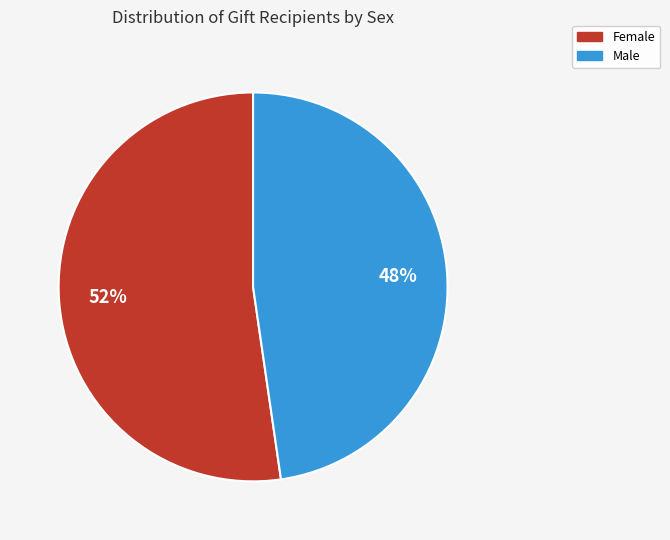

How many slices are in this pie chart?

2